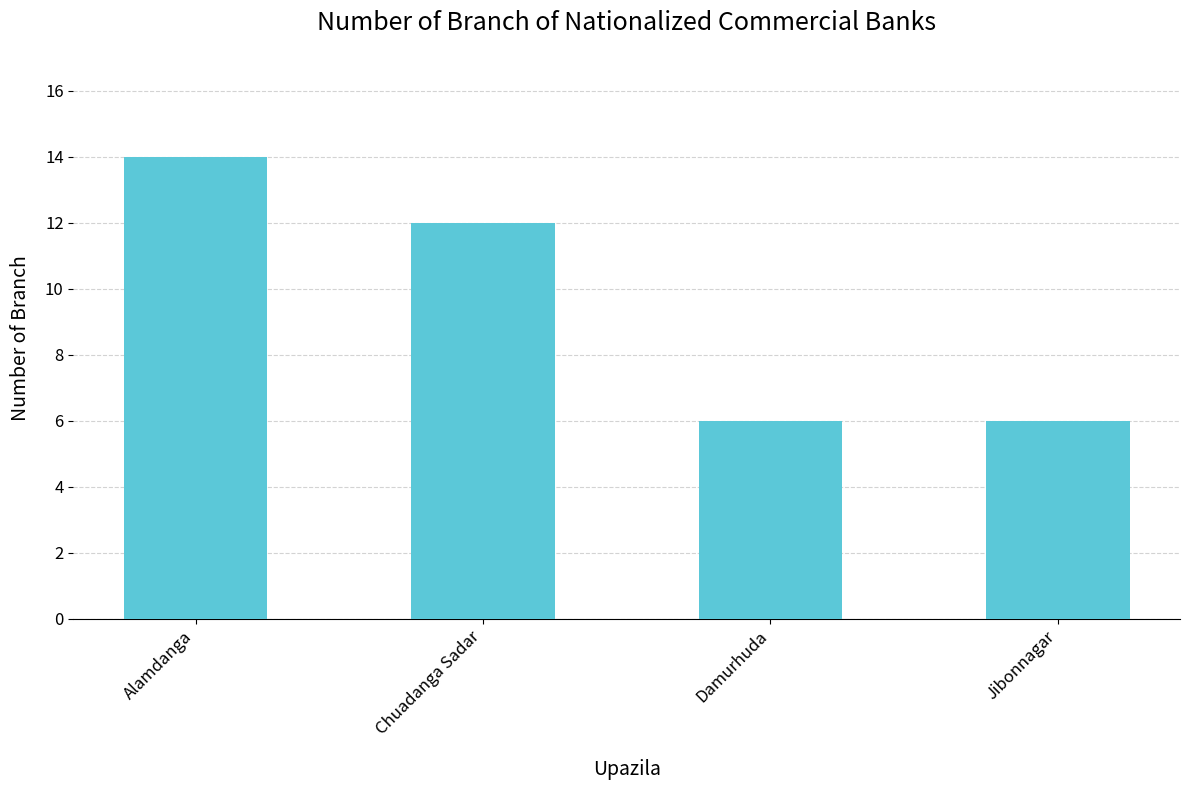

What is the greatest value displayed?

14